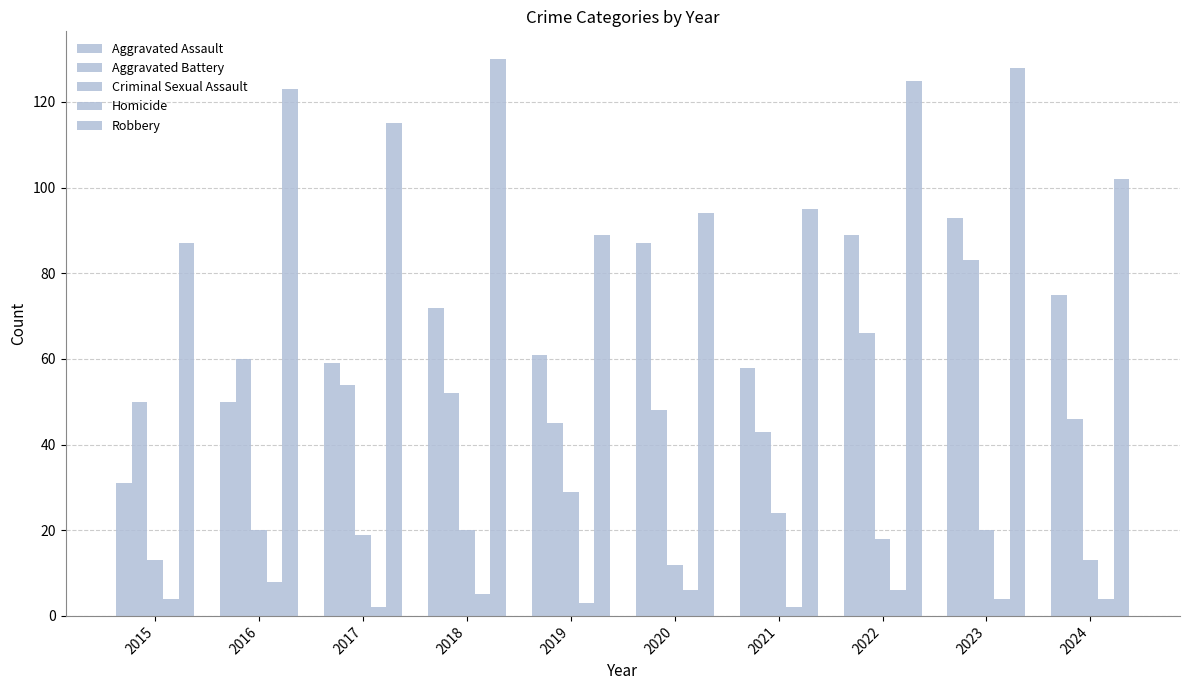

Rank the categories by Homicide value from lowest to highest.

2017, 2021, 2019, 2015, 2023, 2024, 2018, 2020, 2022, 2016